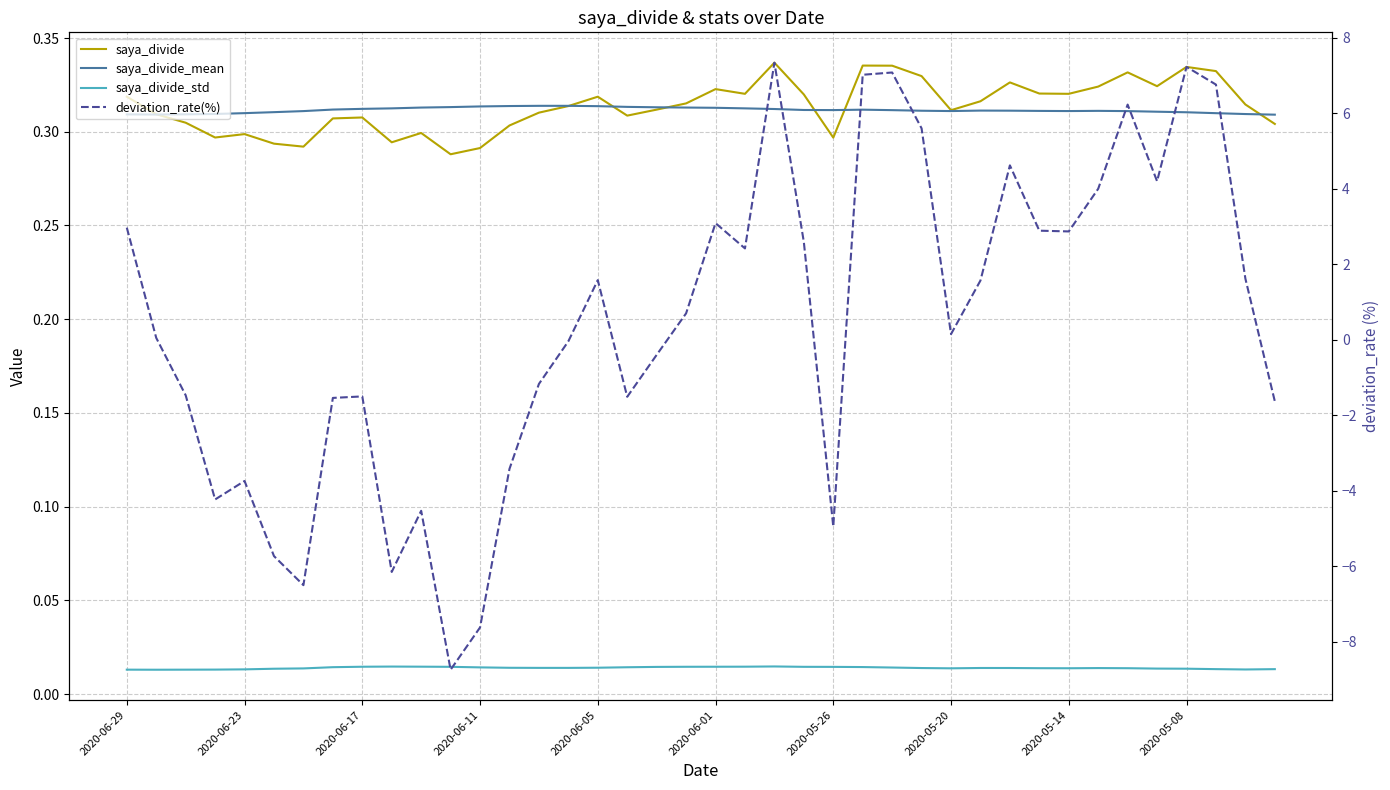

What is the difference between the maximum and minimum values in the deviation_rate(%) series?

16.1